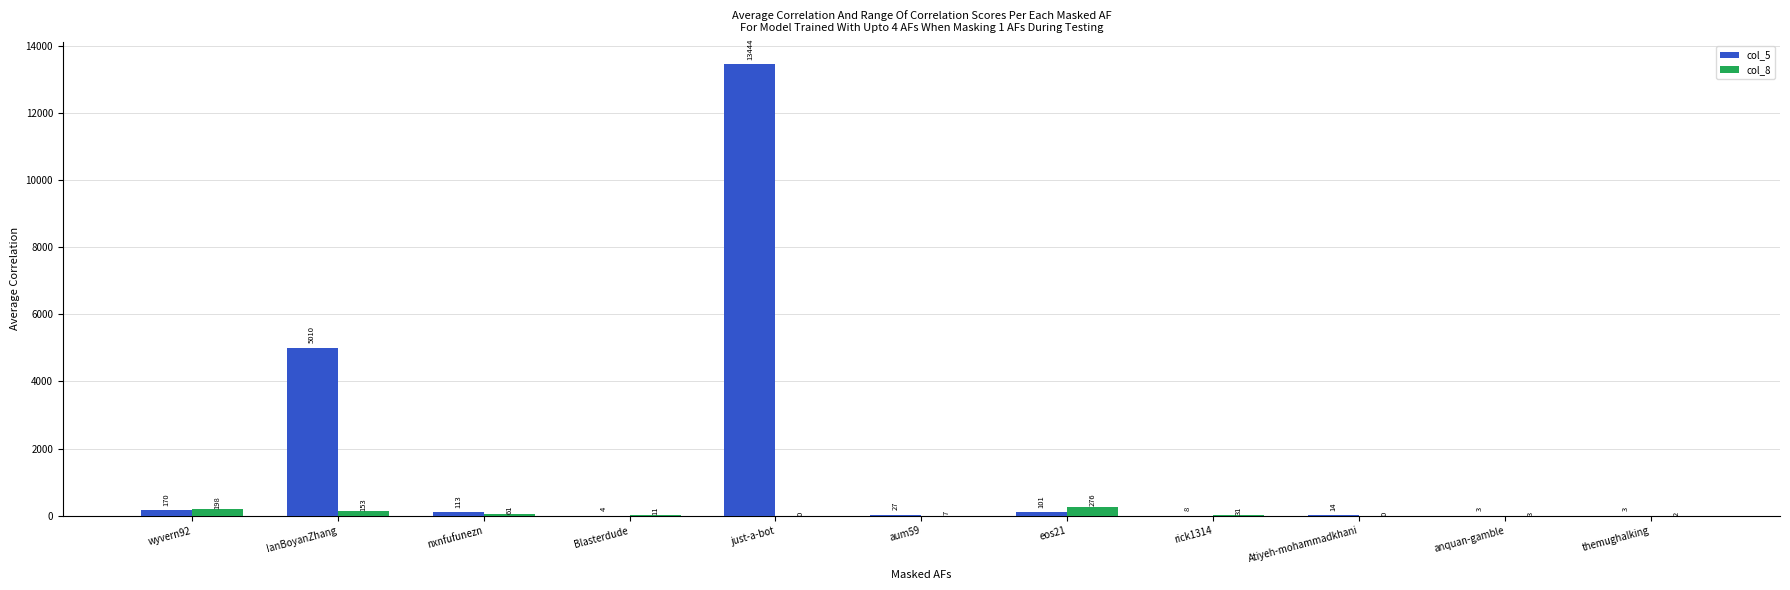

Which series has the widest spread of values?

col_5